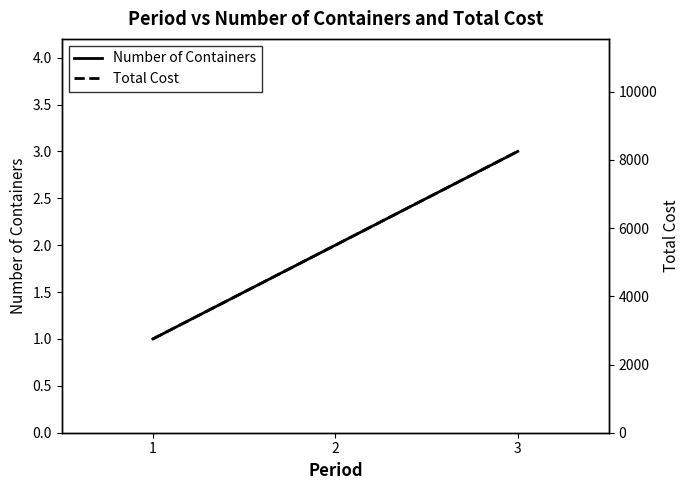

Which category has the lowest value in the Total Cost series?

1